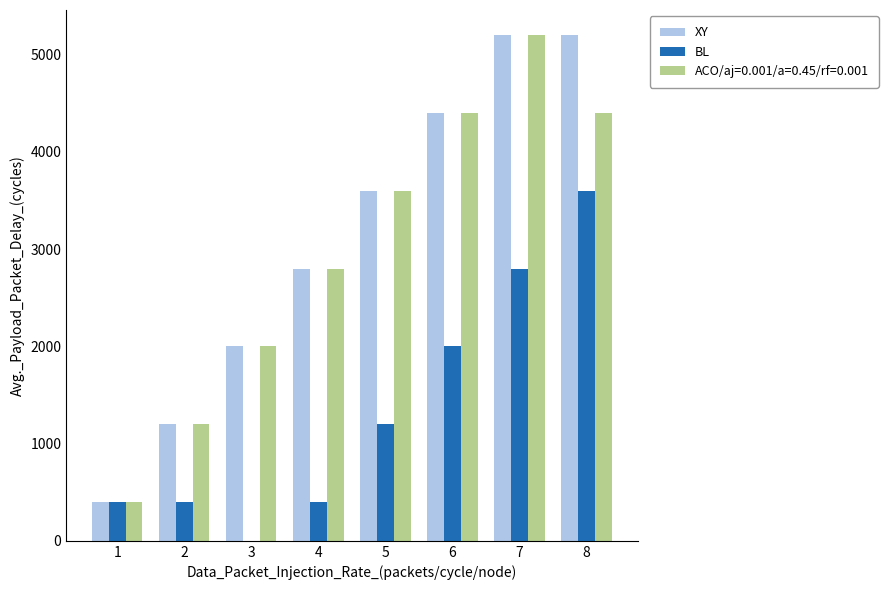

Is the value of ACO/aj=0.001/a=0.45/rf=0.001 at 8 greater than the value of XY at 5?

Yes